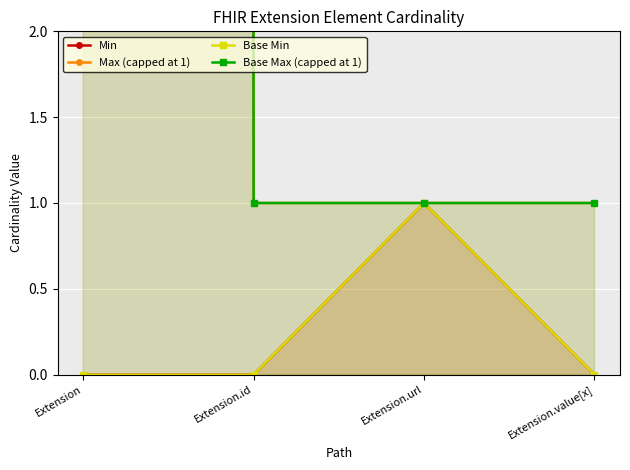

In Min, how many points are higher than both neighbors (excluding endpoints)?

1